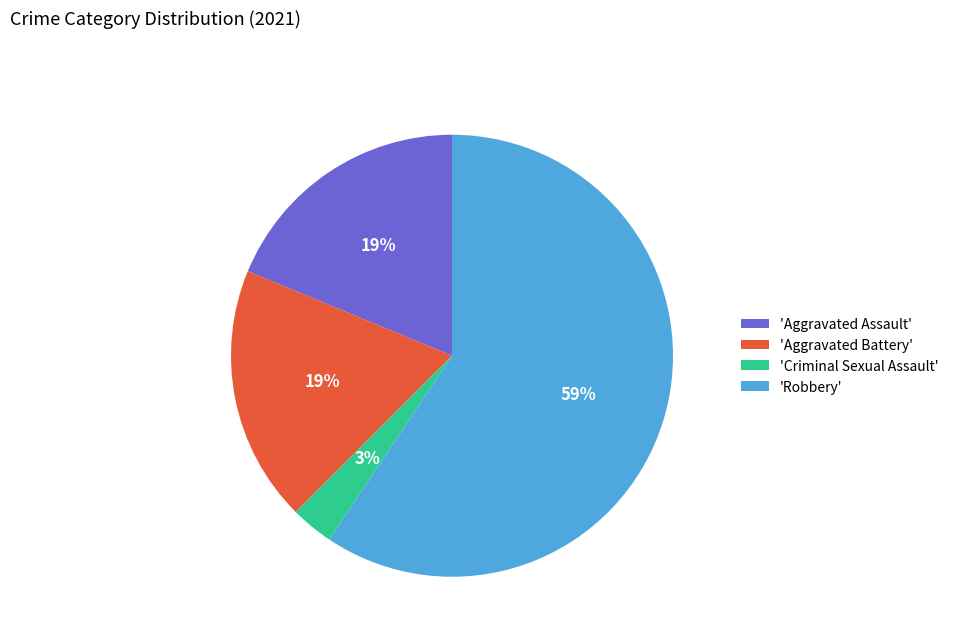

To the nearest percent, what is the average slice percentage?

25%